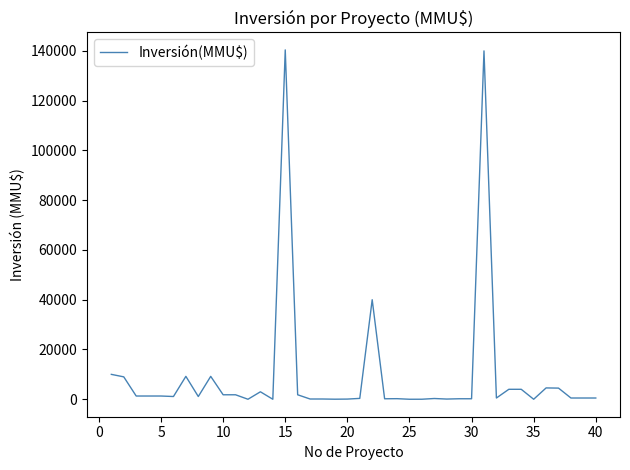

What is the average value?

9830